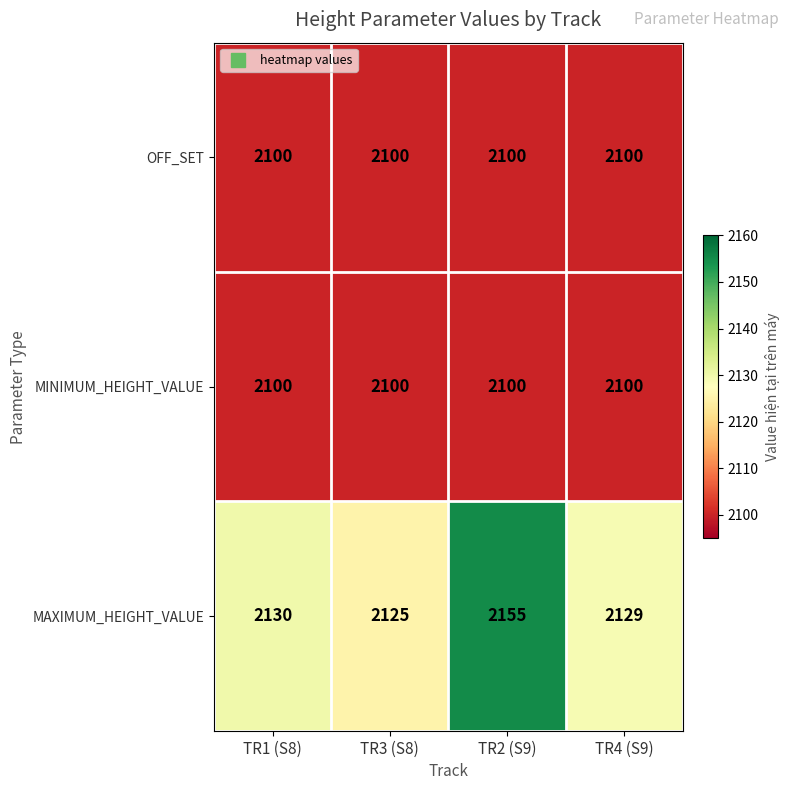

How many categories are shown in the chart?

4